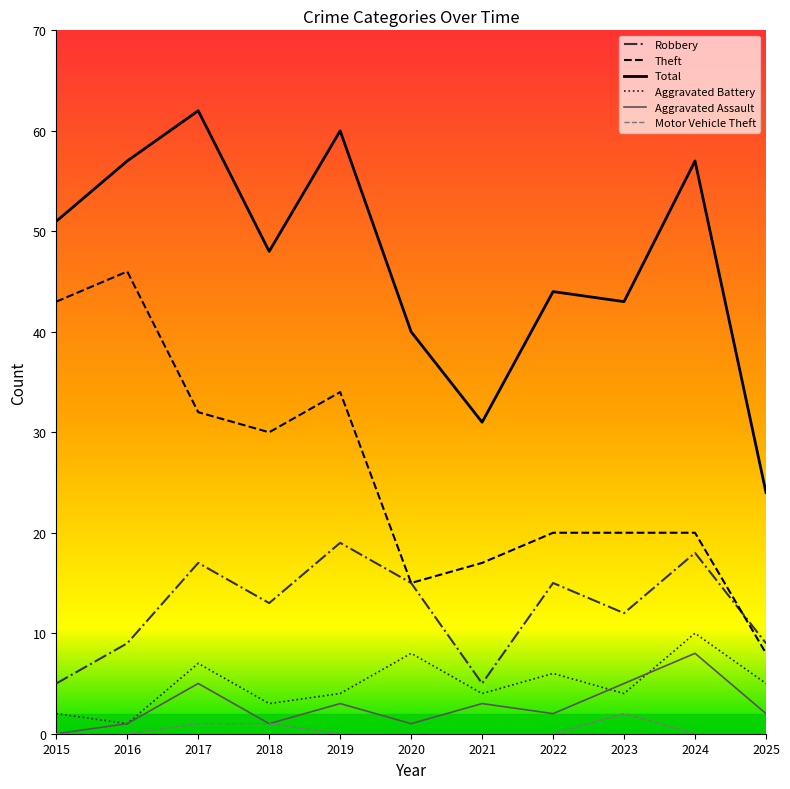

What are all the series names shown in the legend?

Robbery, Theft, Total, Aggravated Battery, Aggravated Assault, Motor Vehicle Theft